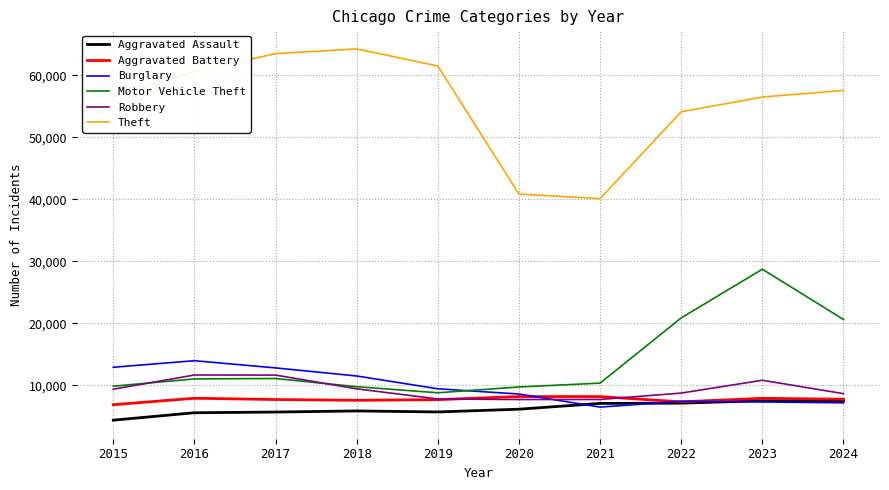

At which category does Motor Vehicle Theft reach its first local valley?

2019